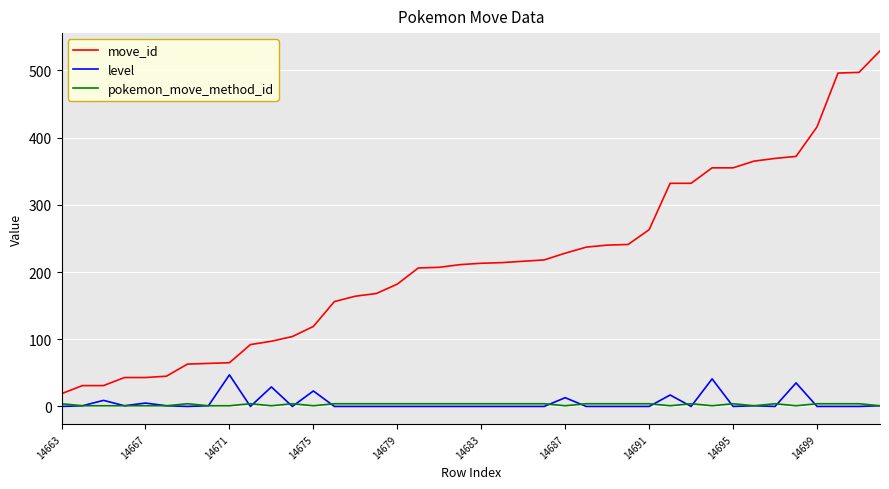

Does the chart display data point markers on the line(s)?

No